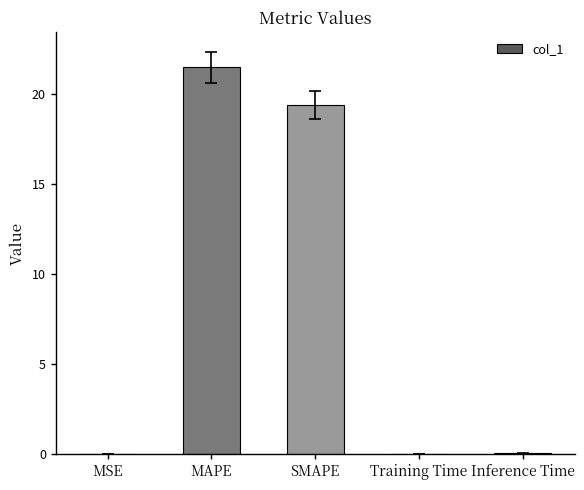

Which has a higher value, SMAPE or Inference Time?

SMAPE